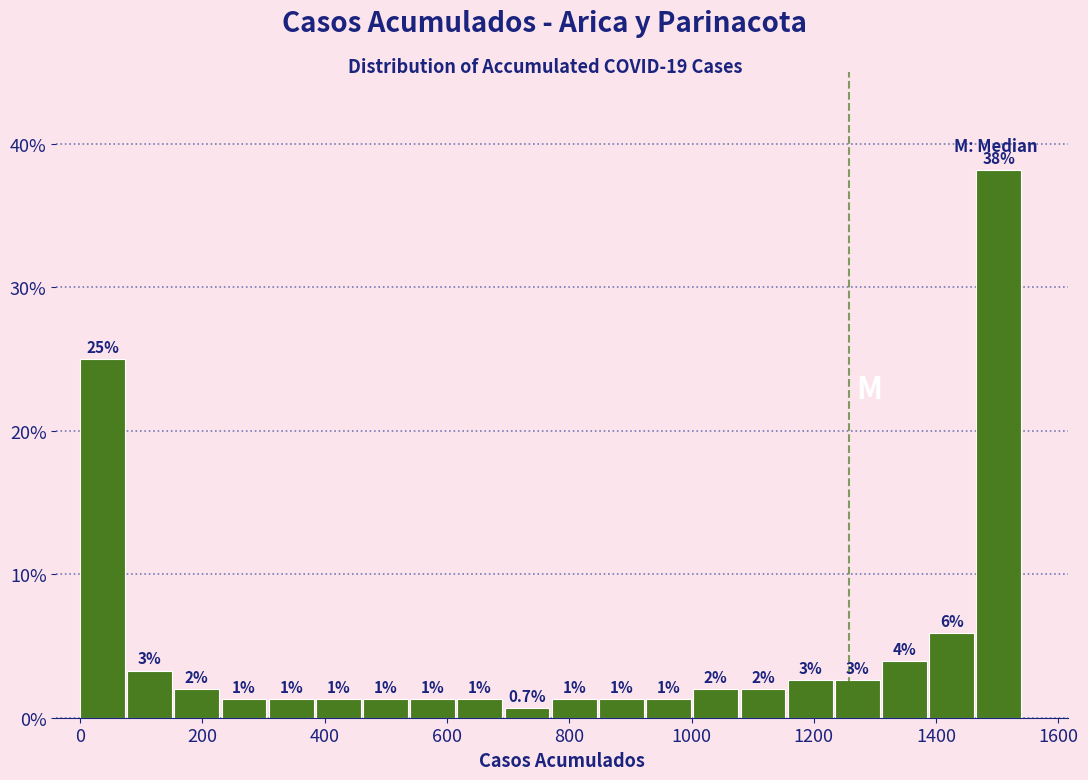

Read against the x-axis, roughly where is the centre of the tallest bar?

1500